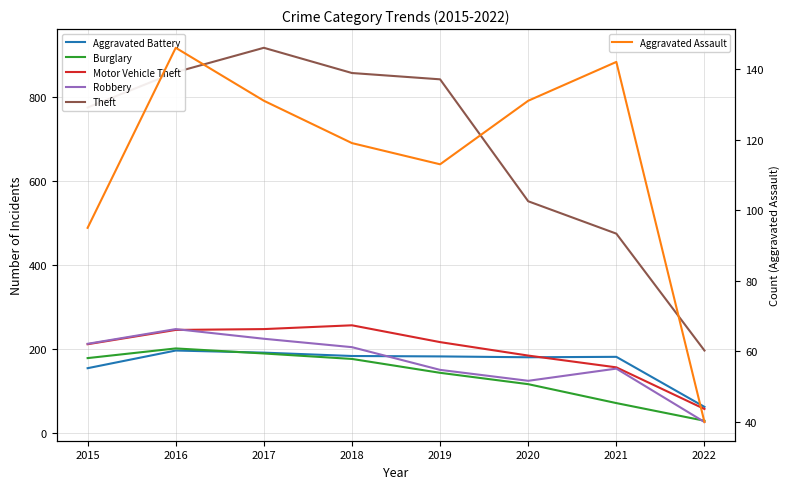

At 2015, list the series in order from largest to smallest.

Theft, Robbery, Motor Vehicle Theft, Burglary, Aggravated Battery, Aggravated Assault